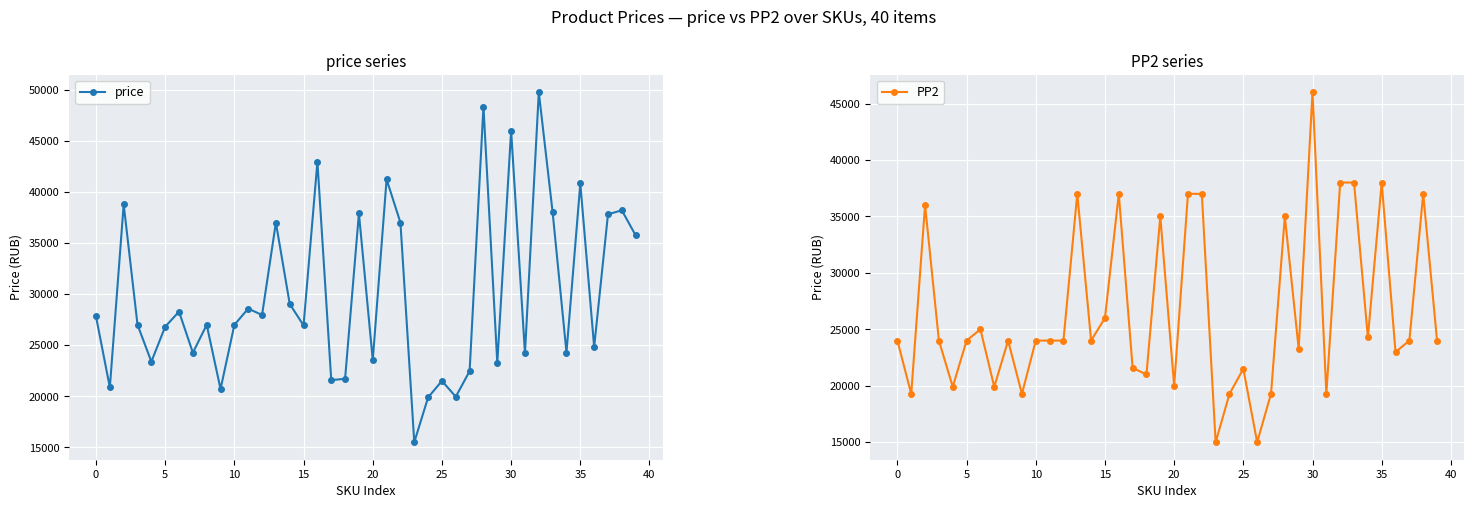

What is the lowest value of the price series?

15498